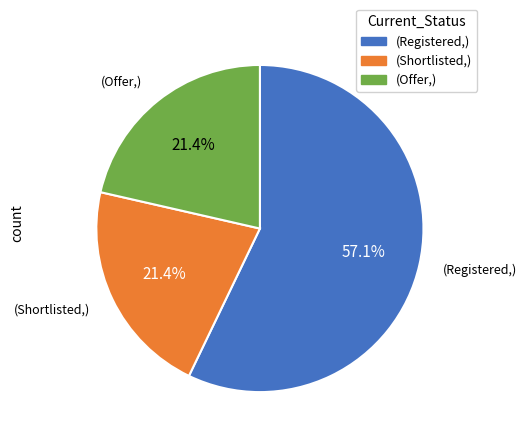

Does any single category account for the majority?

Yes